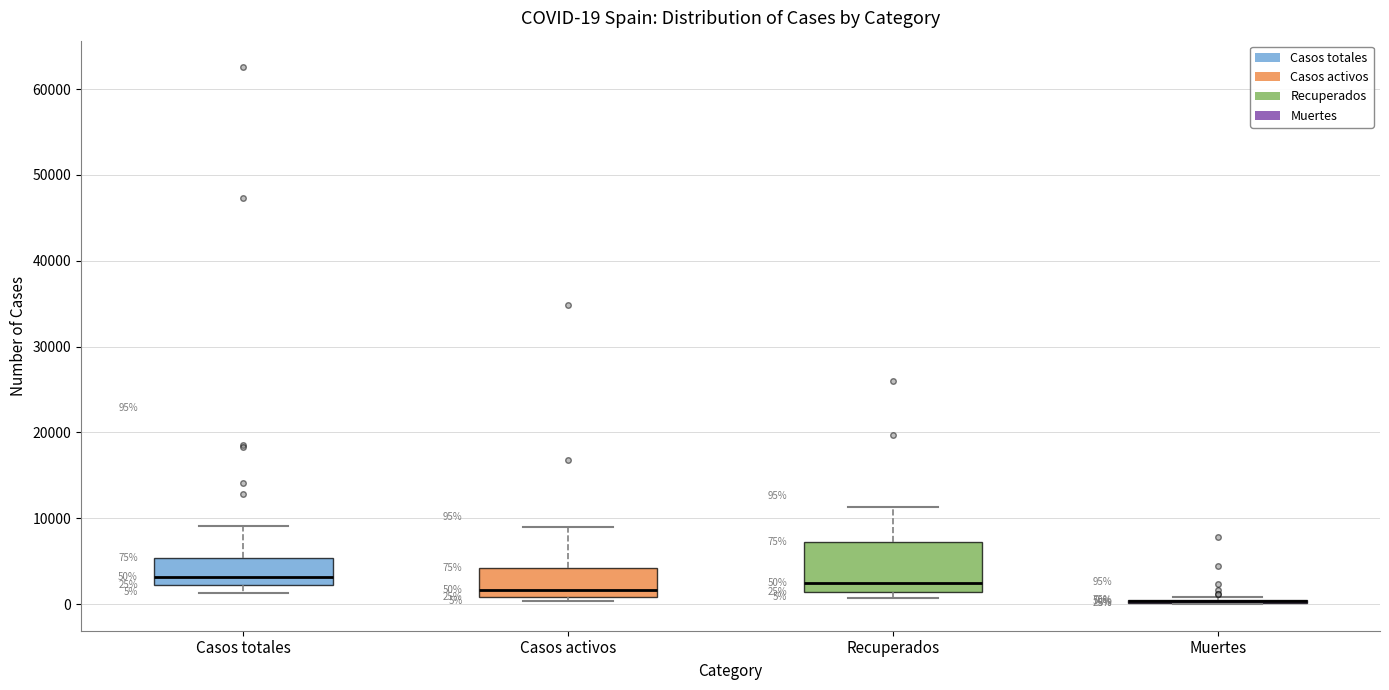

Which box is the tallest, from its lower edge to its upper edge?

Recuperados